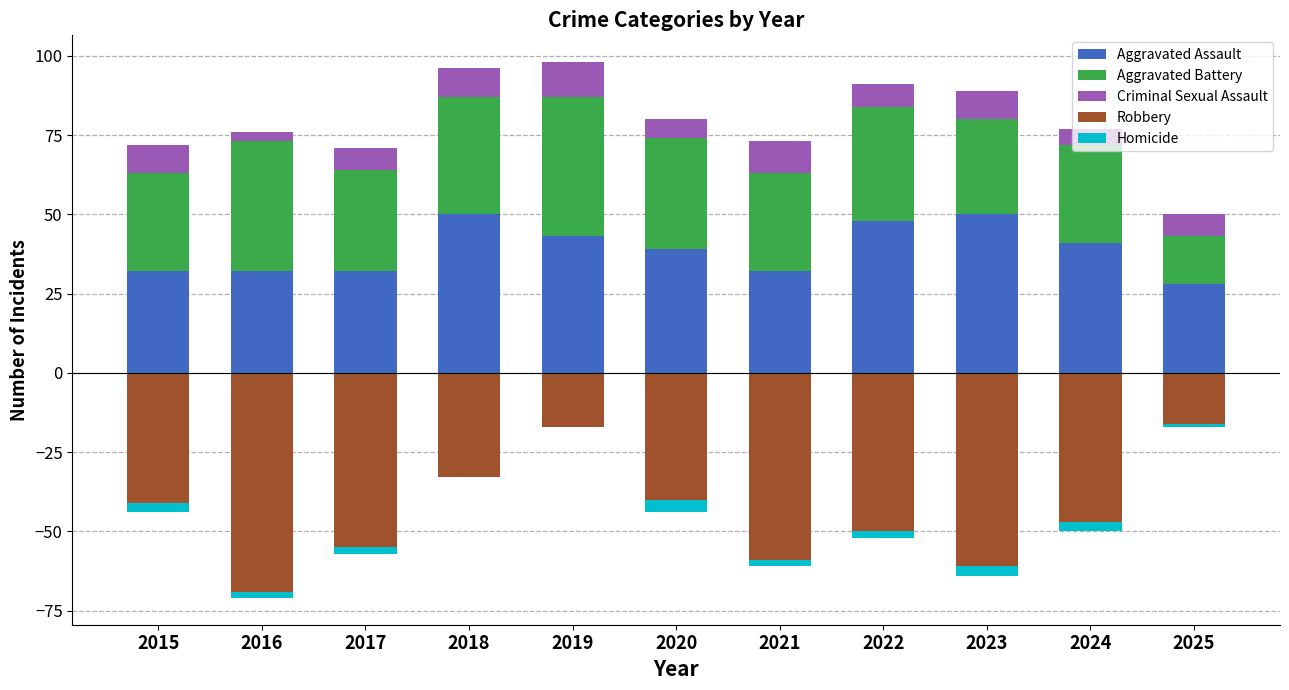

How many values in the Aggravated Battery series exceed 32?

5